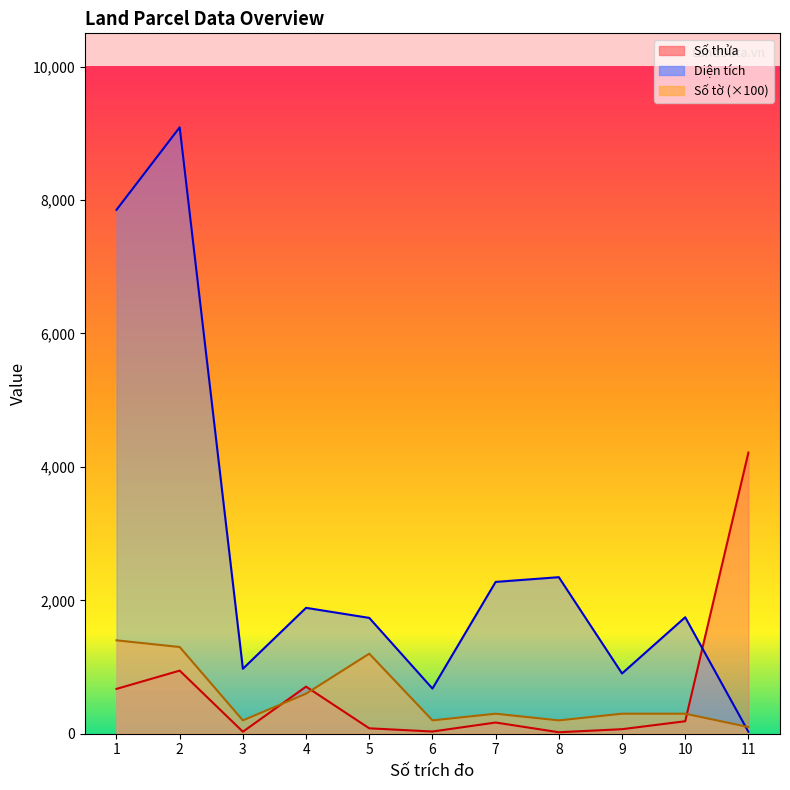

Reading right to left, what are all the values shown in this chart?

Số thửa: 4215.0	187.0	68.0	22.0	168.0	33.0	81.0	706.0	30.0	946.0	672.0
Diện tích: 29.0	1746.0	903.2	2346.8	2276.0	677.0	1736.5	1887.2	973.8	9091.0	7854.0
Số tờ: 100.0	300.0	300.0	200.0	300.0	200.0	1200.0	600.0	200.0	1300.0	1400.0